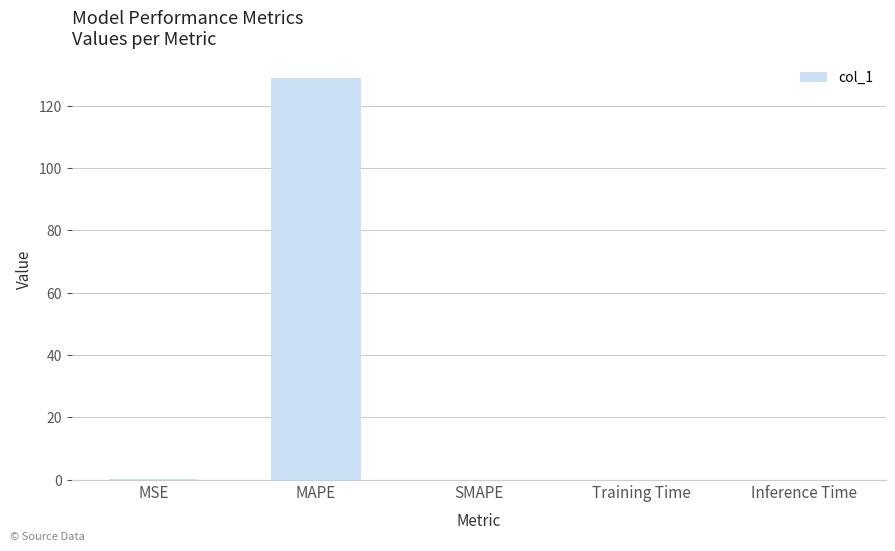

What is the greatest value displayed?

128.8